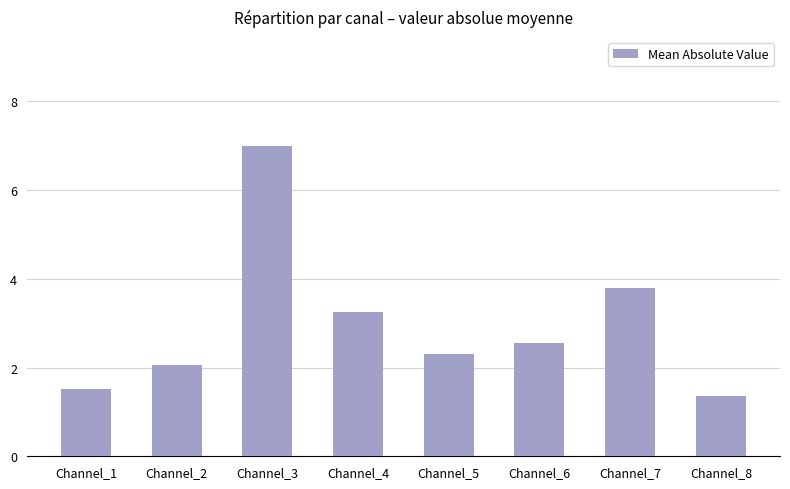

What is the maximum value shown in the chart?

7.0